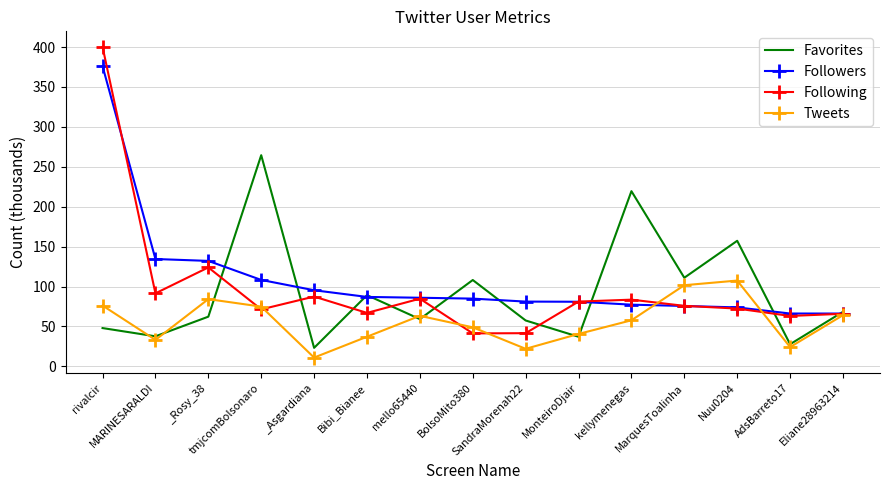

What is the minimum value for Following?

41.3